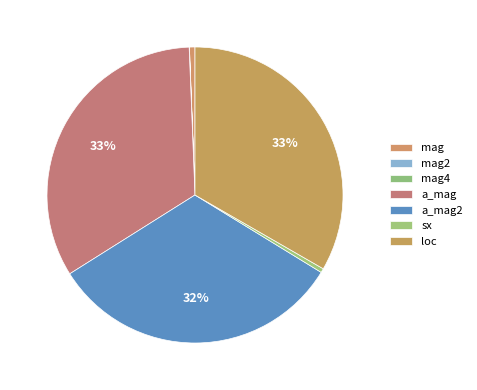

How many segments does this pie chart have?

7